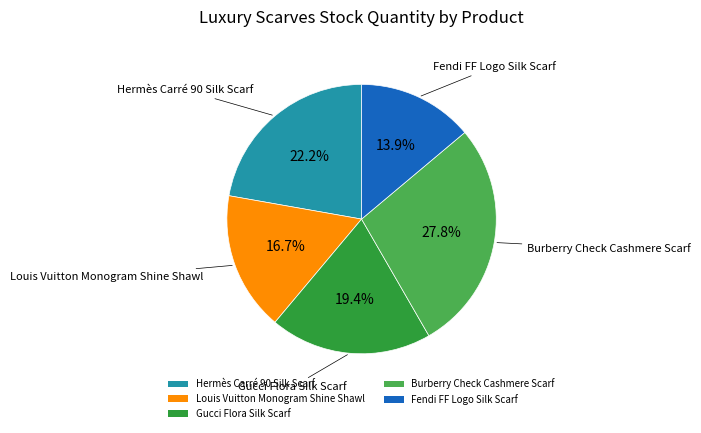

Which slice is the smallest?

Fendi FF Logo Silk Scarf